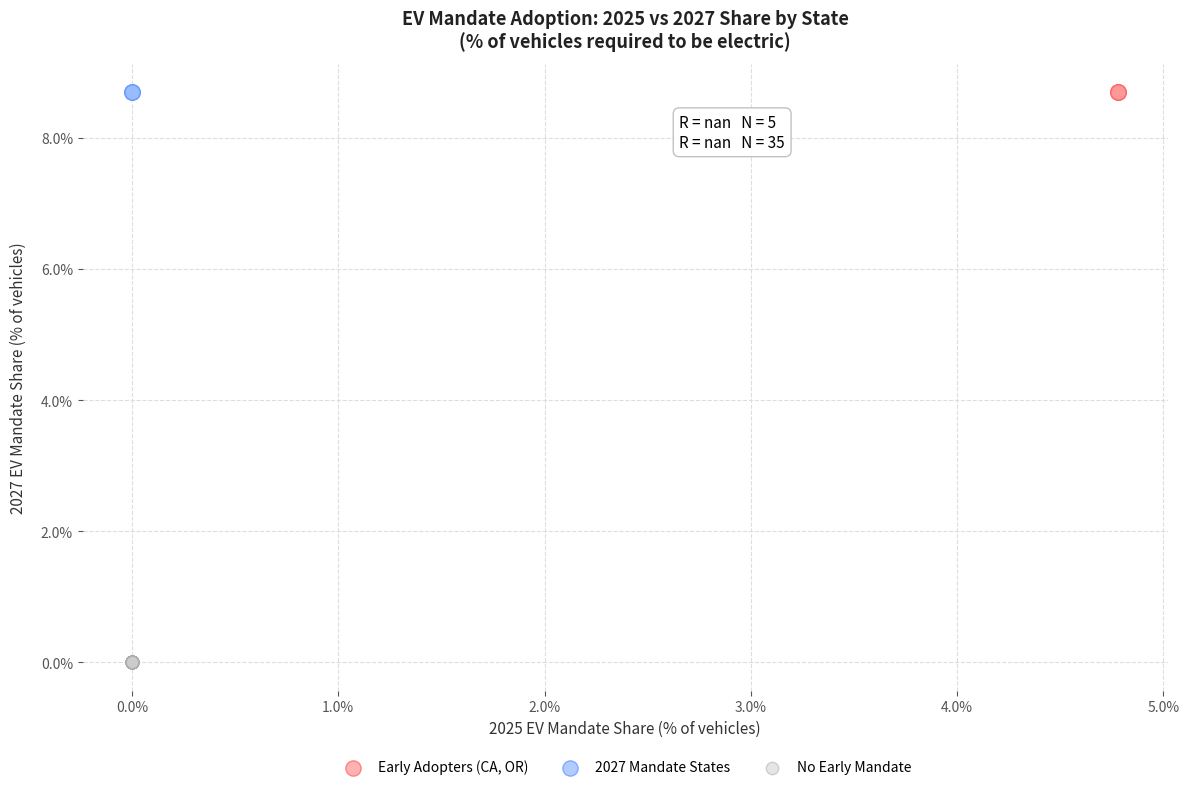

What are all the series names shown in the legend?

Early Adopters (CA, OR), 2027 Mandate States, No Early Mandate